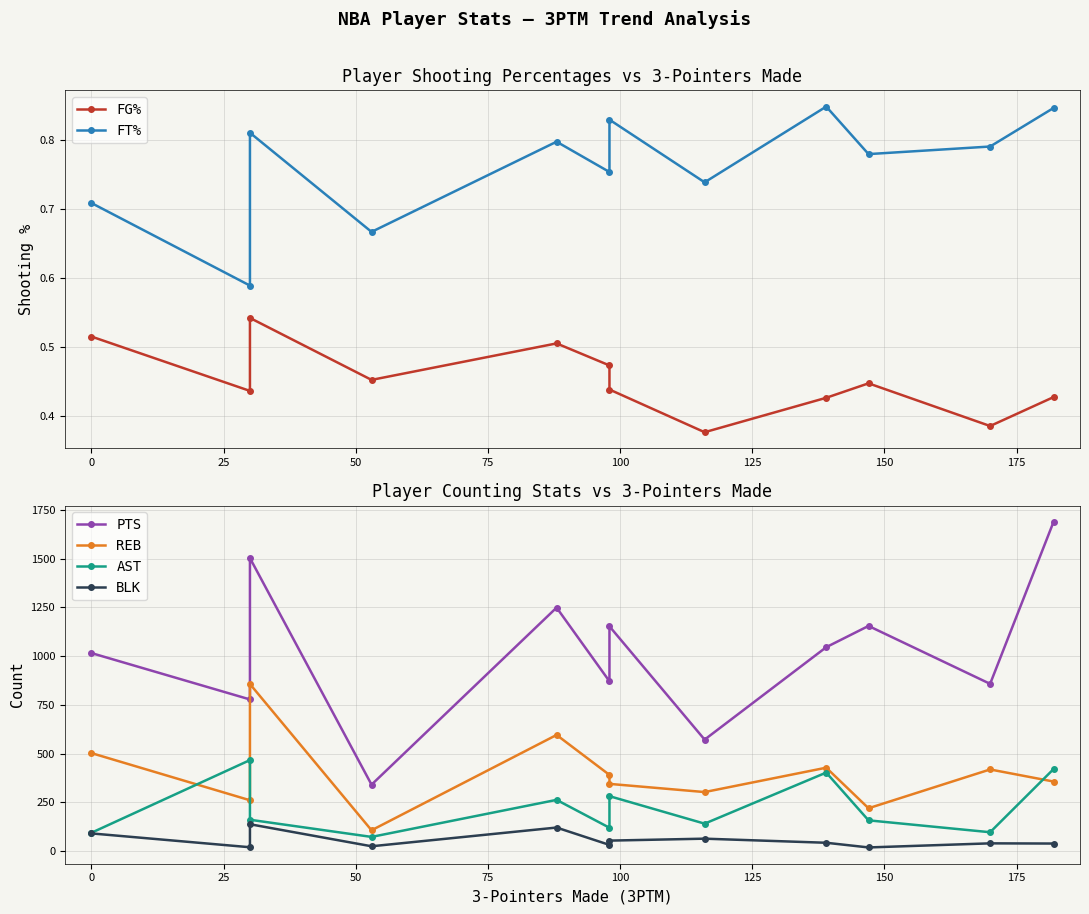

True or false: FG% and AST cross at least once.

False